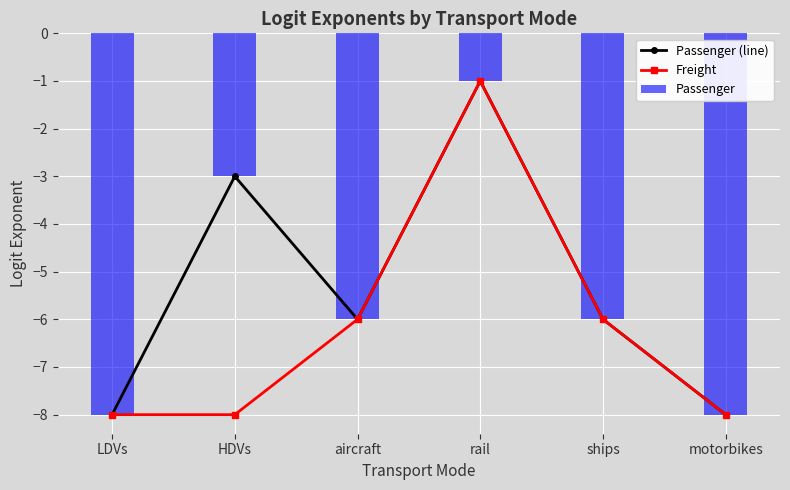

Rank the series by their maximum value, from lowest to highest.

Passenger (line), Freight, Passenger